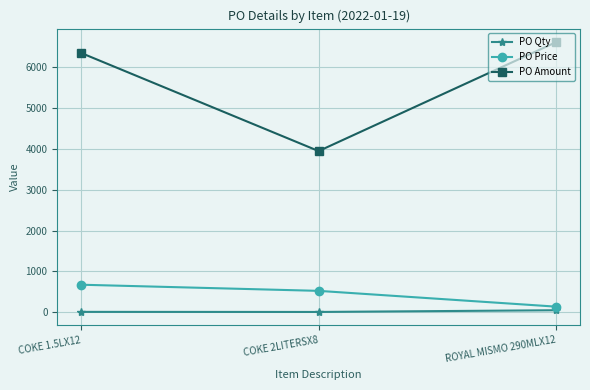

Which series changed the most between COKE 1.5LX12 and ROYAL MISMO 290MLX12?

PO Price